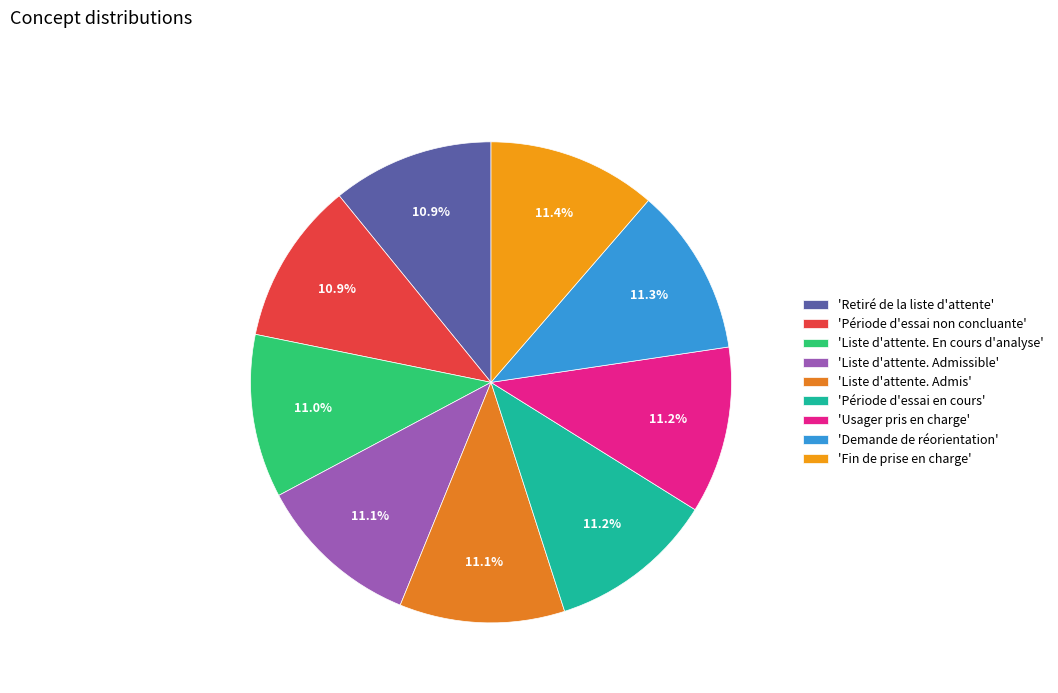

Rank the categories by value from lowest to highest.

Retiré de la liste d'attente, Période d'essai non concluante, Liste d'attente. En cours d'analyse, Liste d'attente. Admissible, Liste d'attente. Admis, Période d'essai en cours, Usager pris en charge, Demande de réorientation, Fin de prise en charge